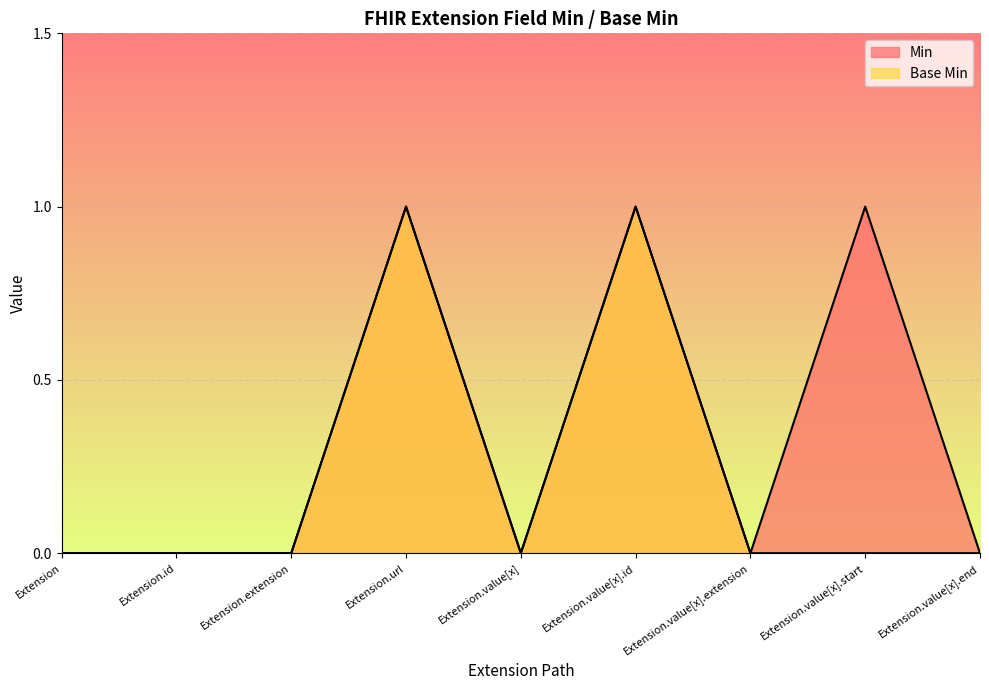

Where is Min nearest to the value 0?

Extension